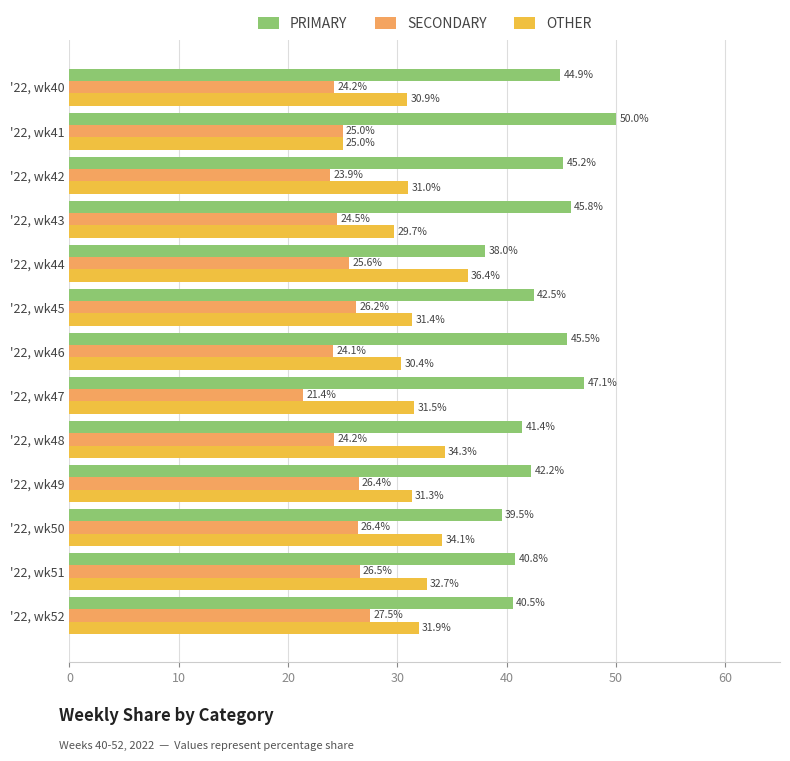

What is the highest value of the PRIMARY series?

50.0